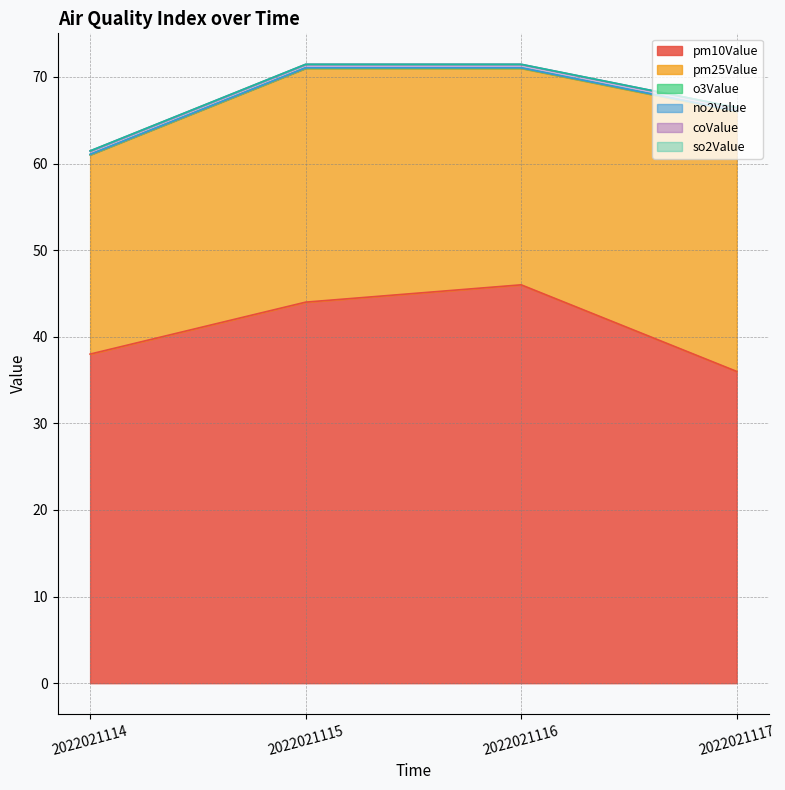

Which has a higher value, 2022021115 or 2022021117?

2022021115